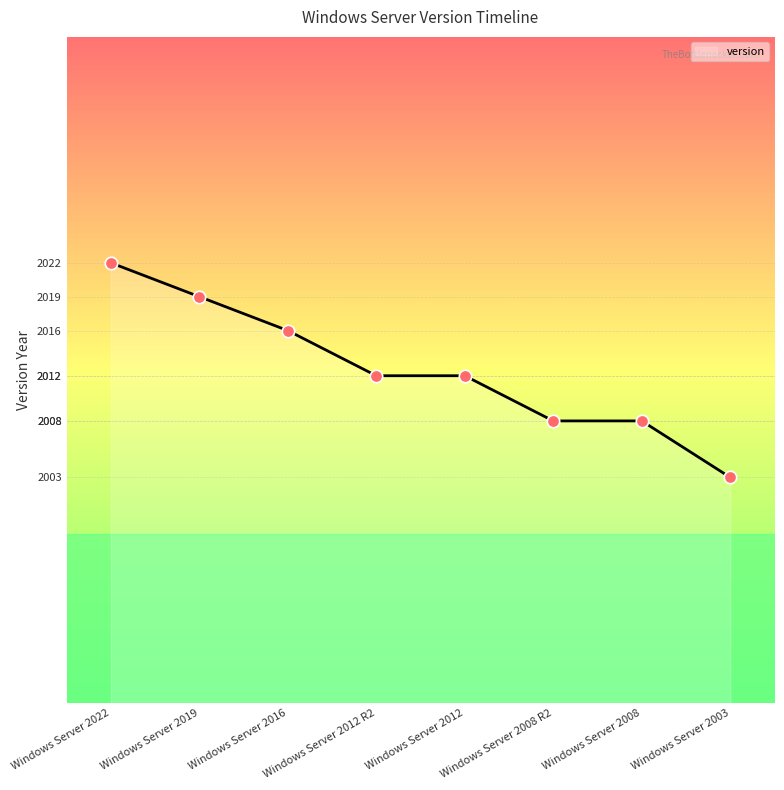

What is the change in value from Windows Server 2016 to Windows Server 2012?

-4